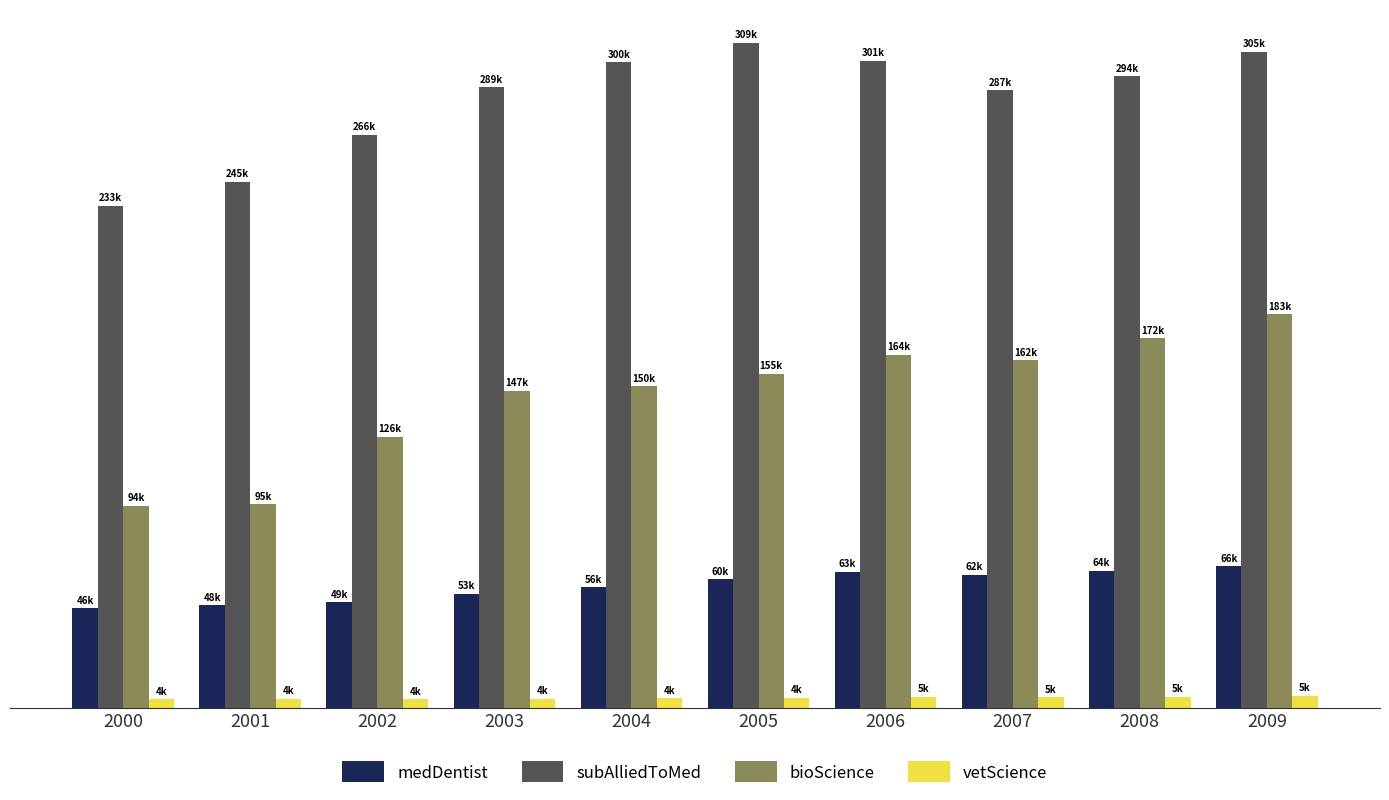

What is the average value of the subAlliedToMed series?

282953